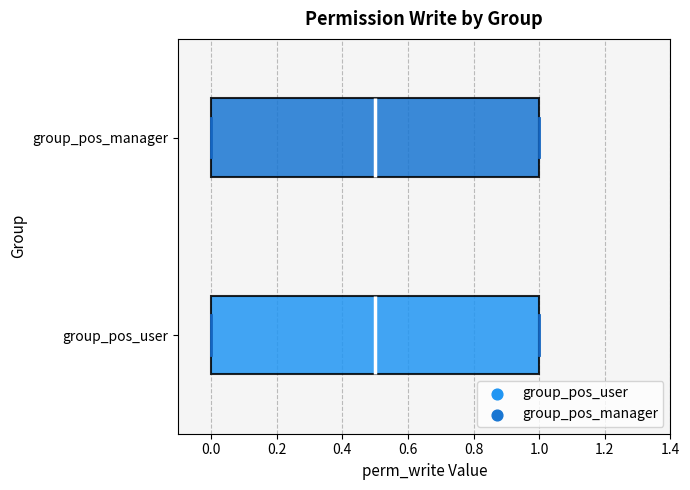

Reading bottom to top, transcribe this box plot: for each box, give where its median line is, the range the box spans, and where its two whiskers end, as read against the x-axis. The values are not printed on the chart, so give them approximately, as read against the axis.

group_pos_user: median 0.5, box 0.0 to 1.0, whiskers 0.0 to 1.0
group_pos_manager: median 0.5, box 0.0 to 1.0, whiskers 0.0 to 1.0